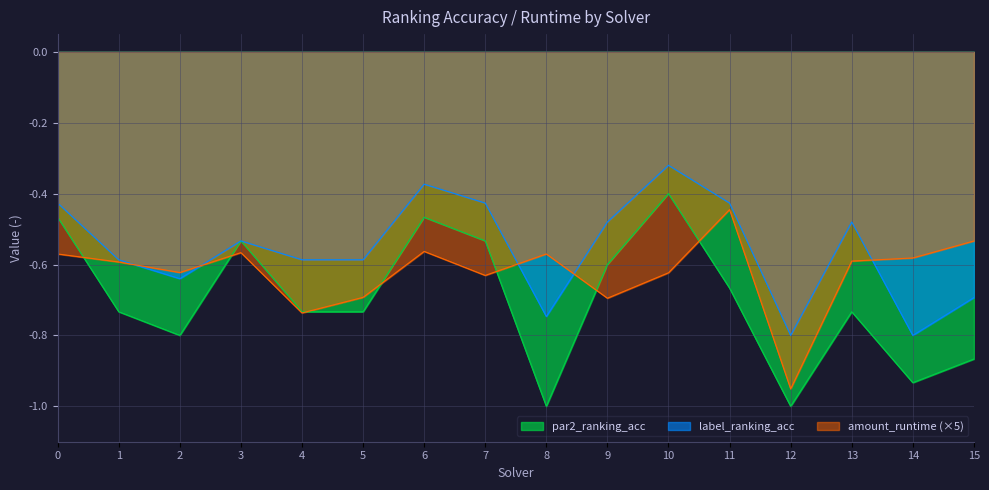

What is the average value of the amount_runtime series?

-0.6